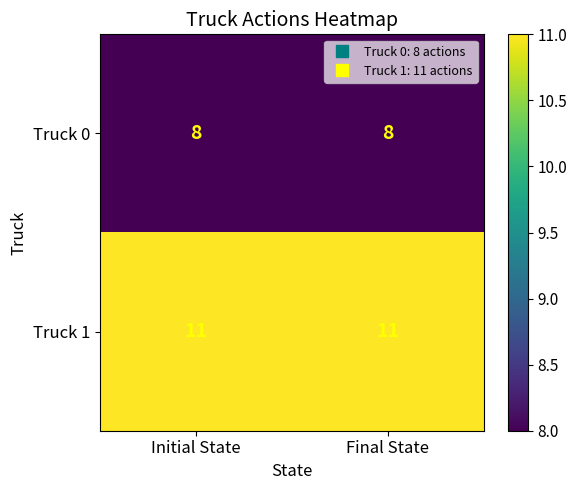

Reading left to right, transcribe all the data shown in this chart.

Truck 0: Initial State=8	Final State=8
Truck 1: Initial State=11	Final State=11